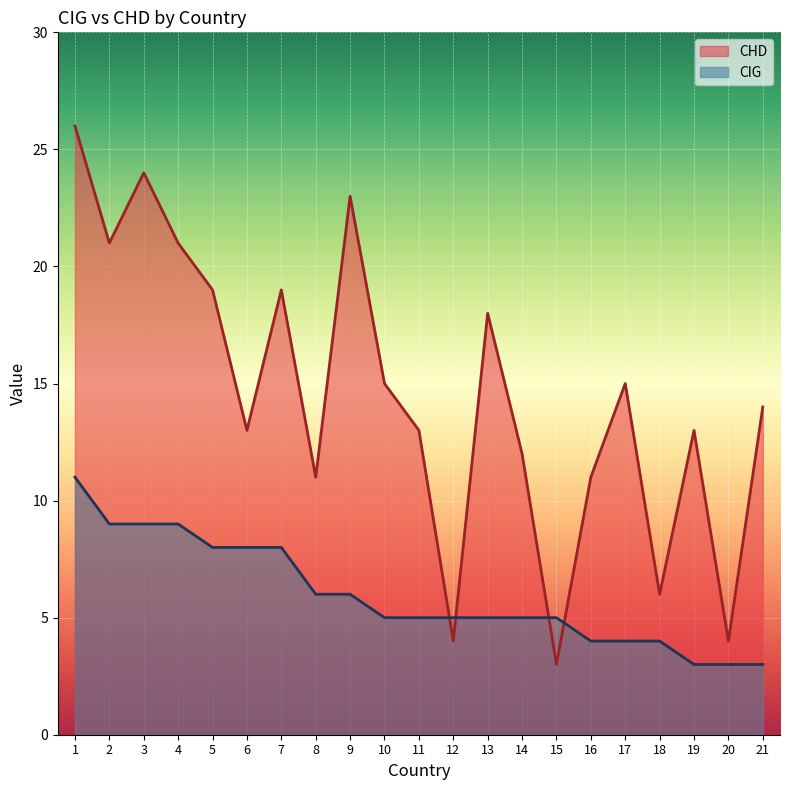

What is the difference between the maximum and minimum values in the CHD series?

23